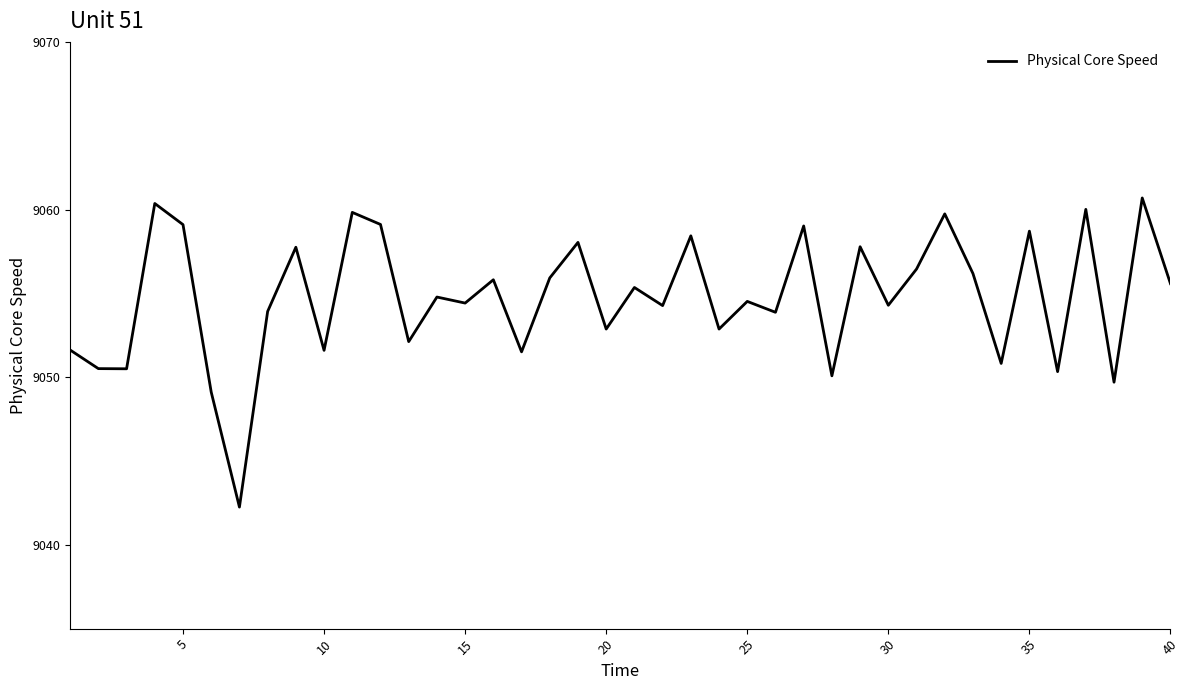

What is the difference between the maximum and minimum values?

18.4